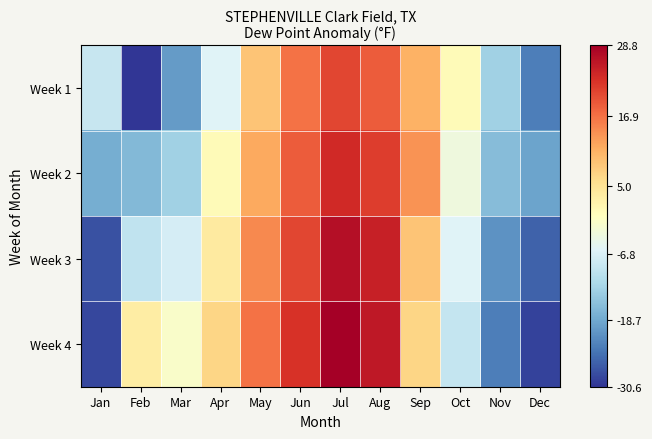

How many distinct data groups are displayed?

4